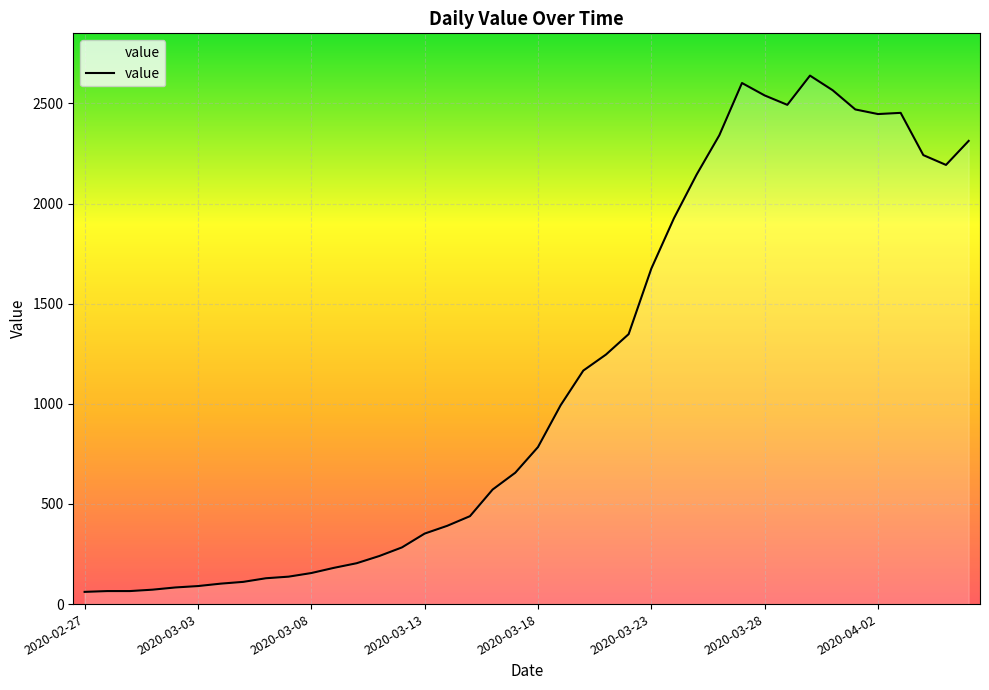

What is the difference between the maximum and minimum values?

2578